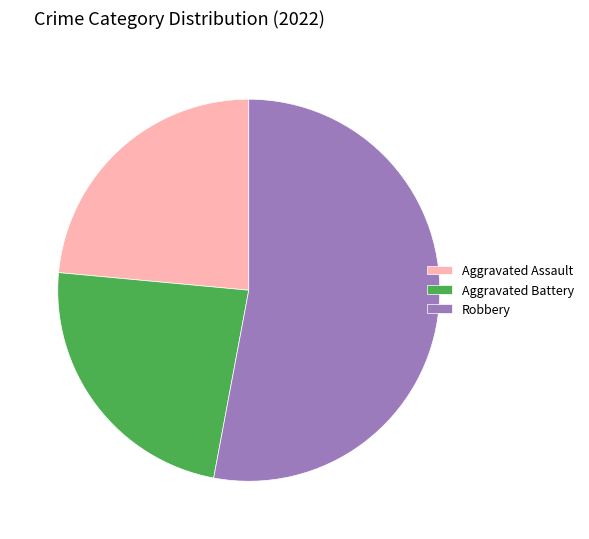

Do Robbery and Aggravated Battery together represent more than half of the pie?

Yes